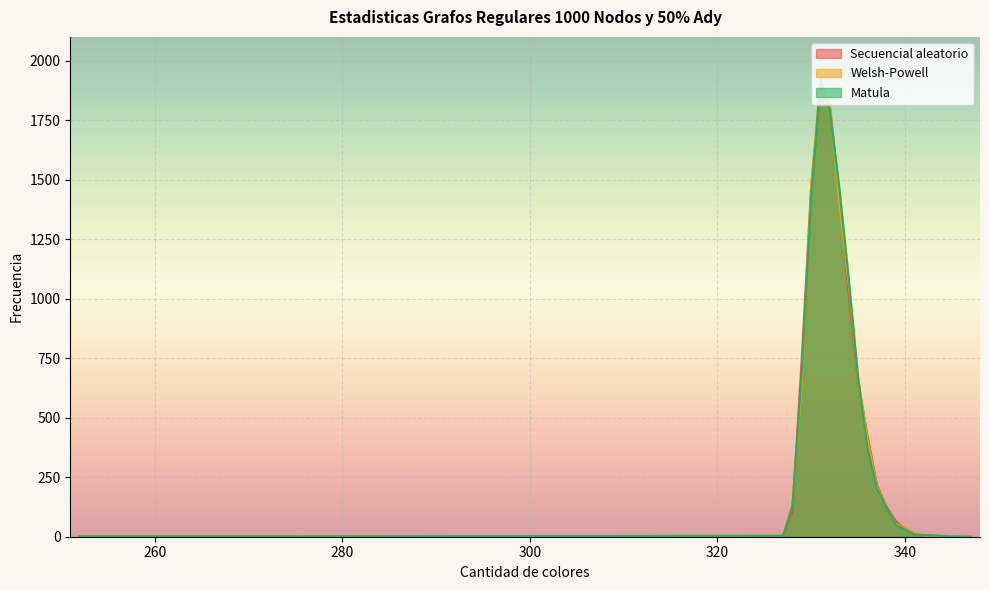

Between 331 and 344, which series saw the biggest shift?

Matula